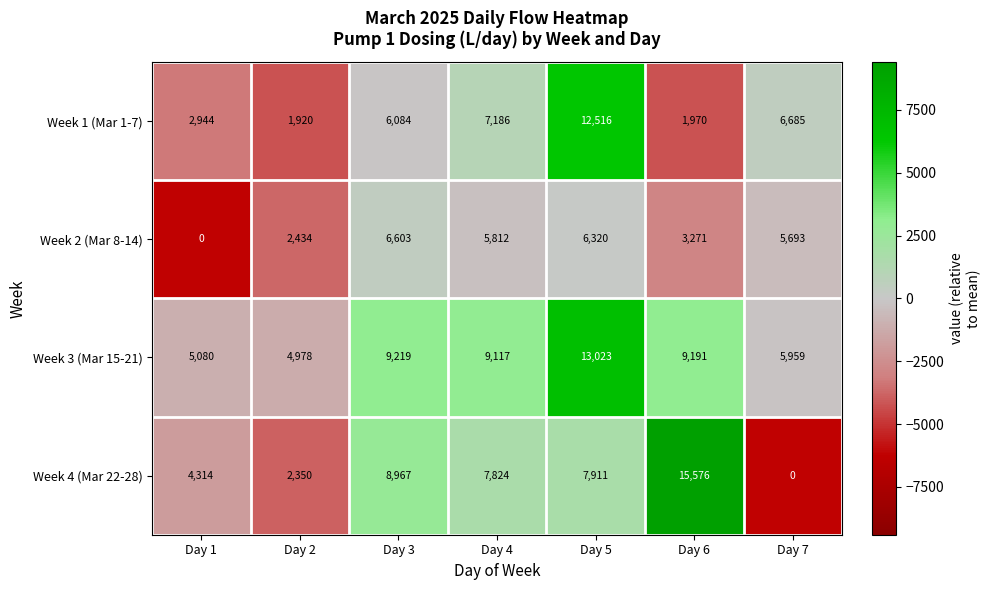

True or false: Week 3 (Mar 15-21) has a value of 6371 at Day 5.

False